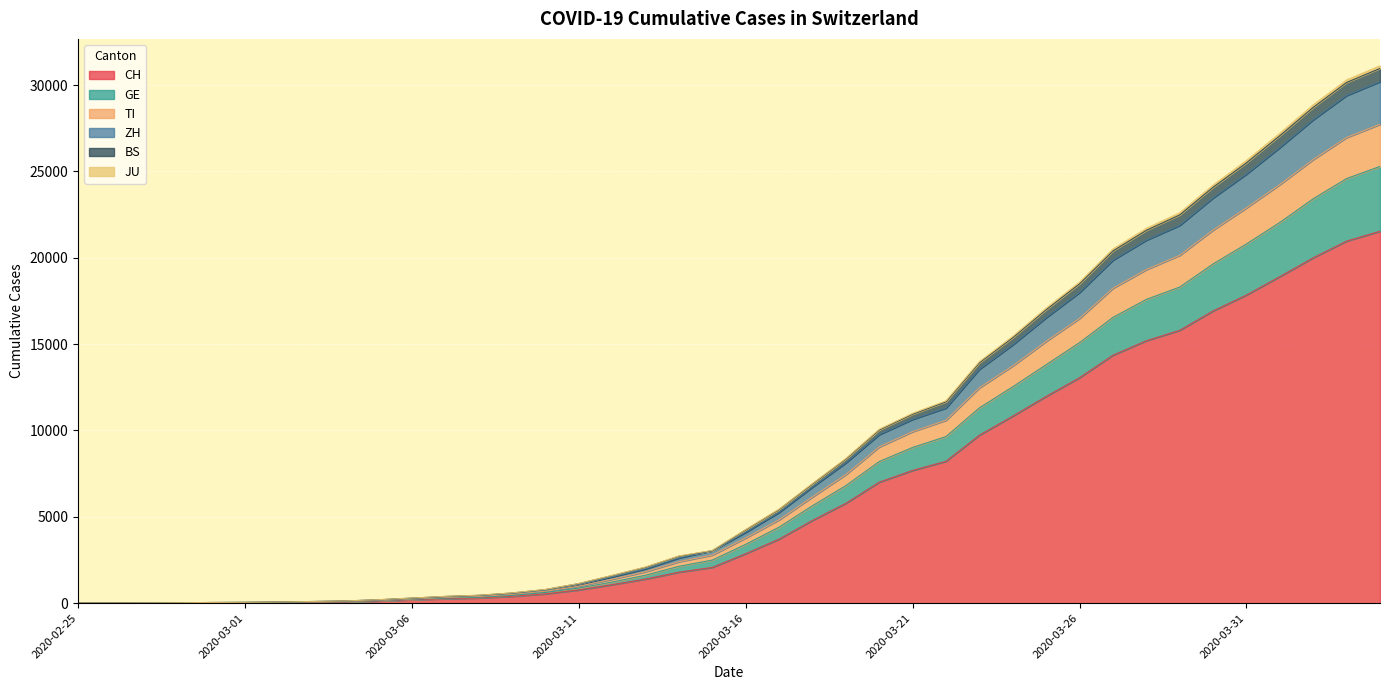

What is the difference between the CH values at 2020-03-23 and 2020-03-17?

6017